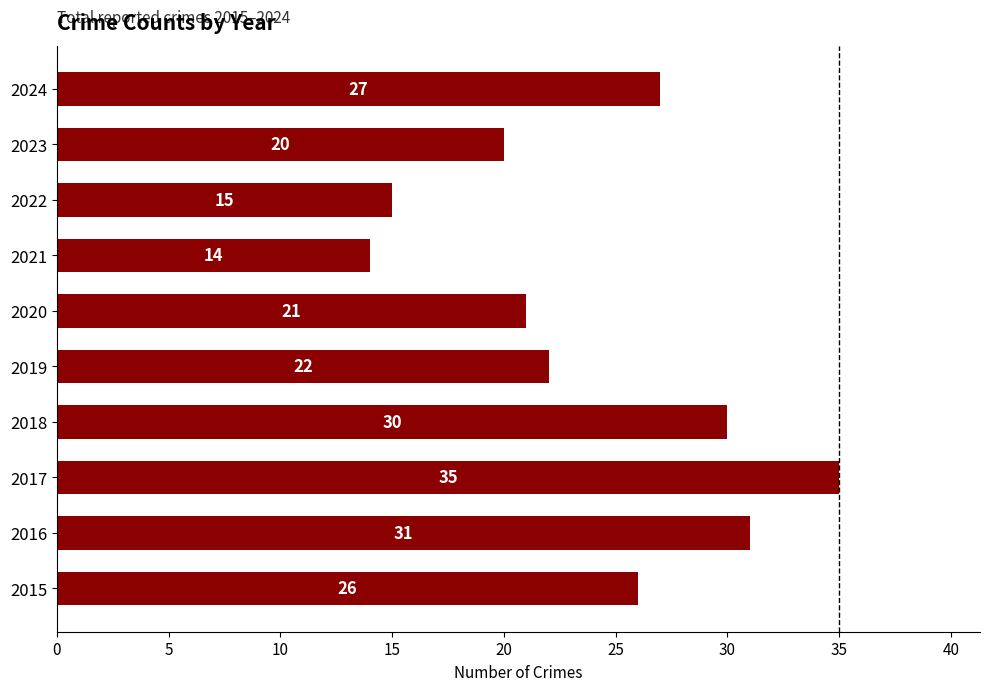

Is it true that the value at 2023 is 20?

True